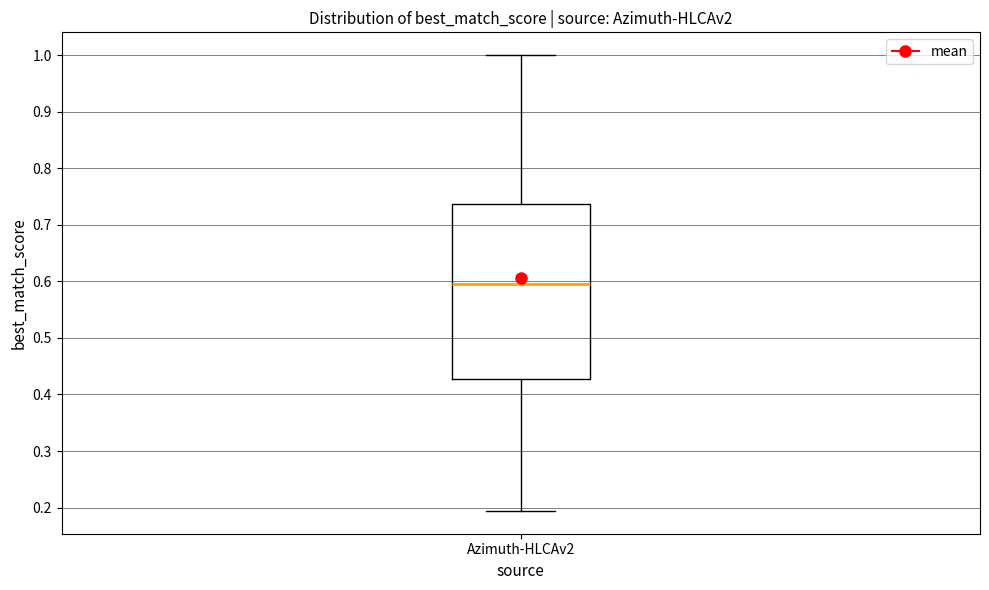

Transcribe this box plot: give where the median line is, the range the box spans, and where the two whiskers end, as read against the y-axis. The values are not printed on the chart, so give them approximately, as read against the axis.

median 0.60, box 0.43 to 0.74, whiskers 0.19 to 1.00